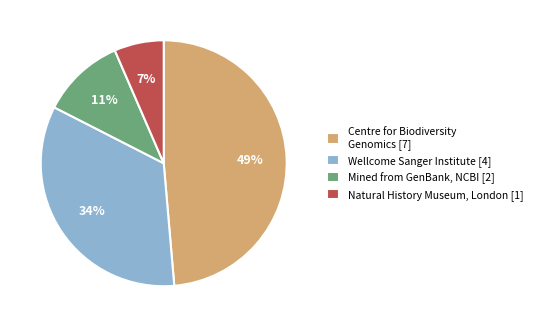

Is the sum of Mined from GenBank, NCBI [2] and Centre for Biodiversity Genomics [7] greater than half?

Yes